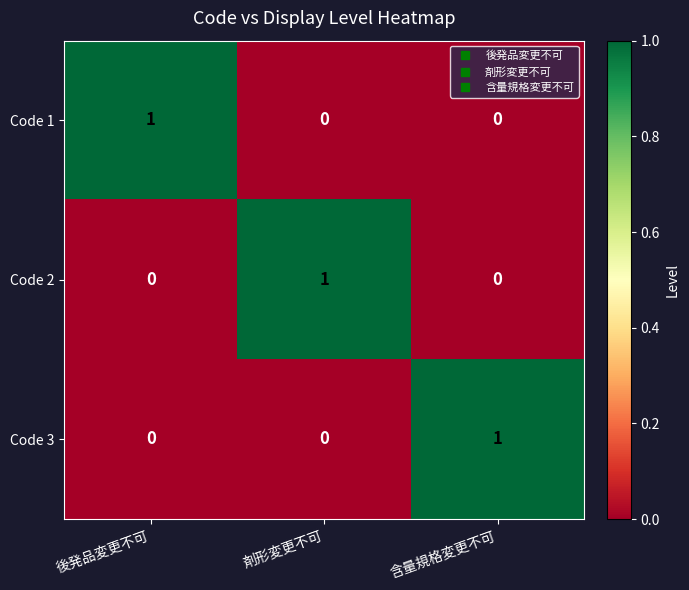

What is the spread (max minus min) of values at 含量規格変更不可?

1